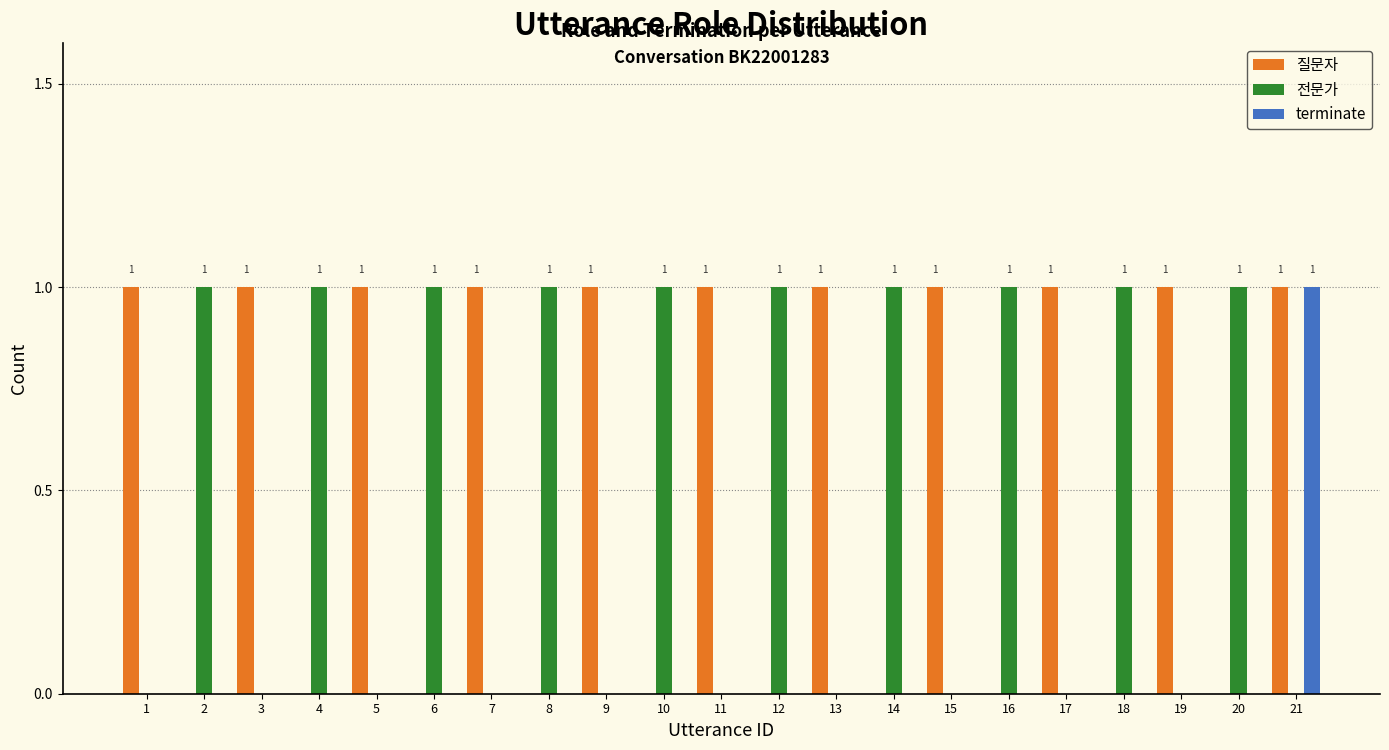

What is the spread (max minus min) of values at 8?

1